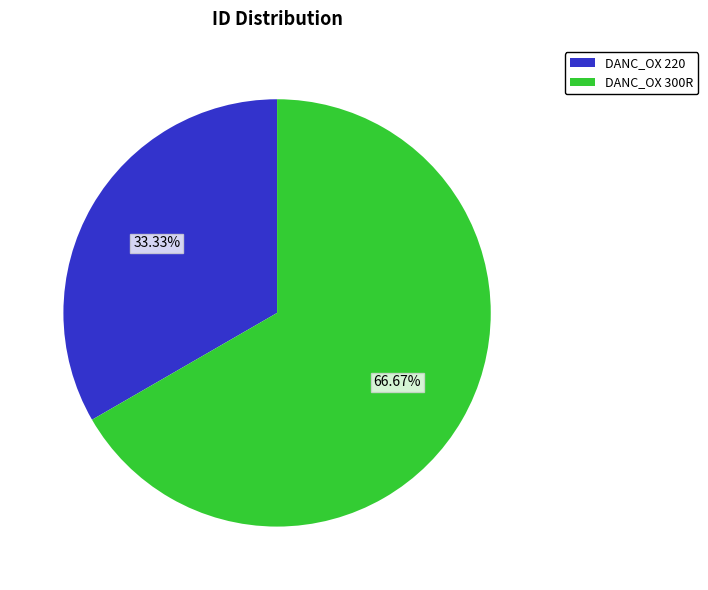

To the nearest percent, what is the difference between the largest and smallest slice percentages?

33%